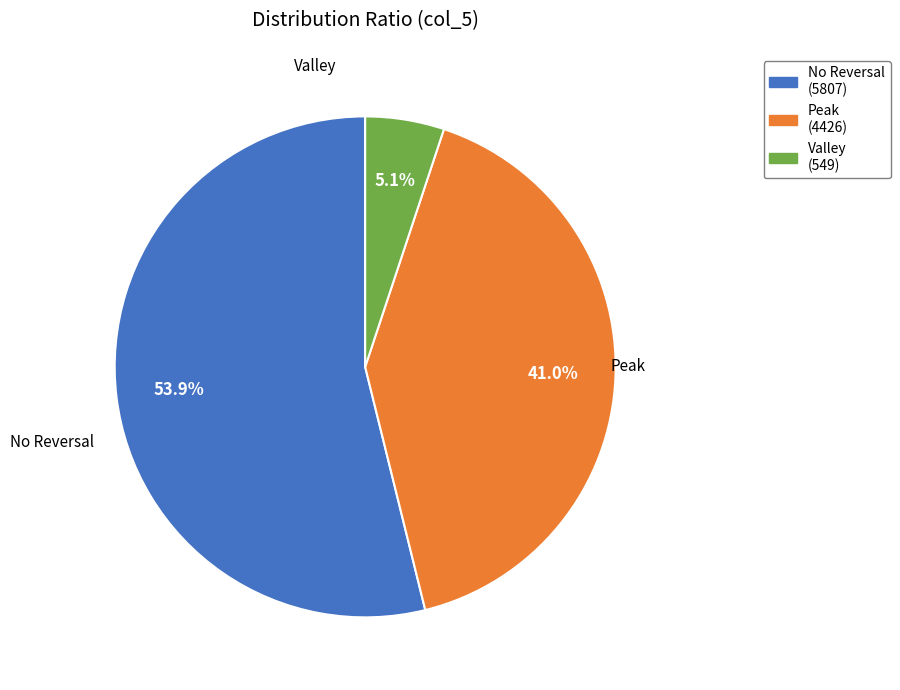

Is there a majority slice in this chart?

Yes